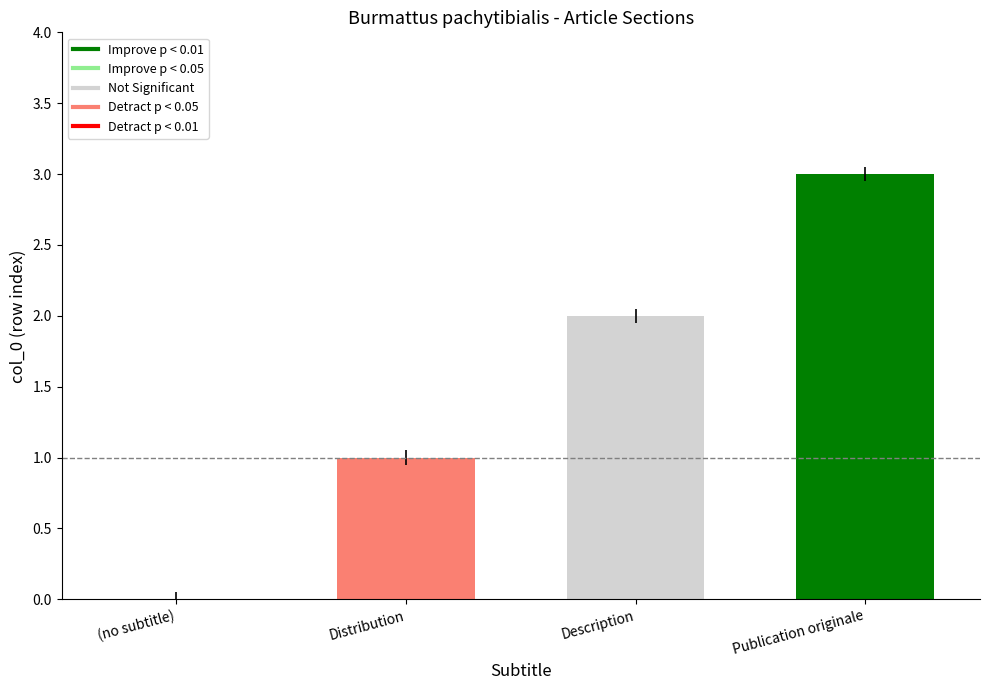

How many data points does each series have?

1